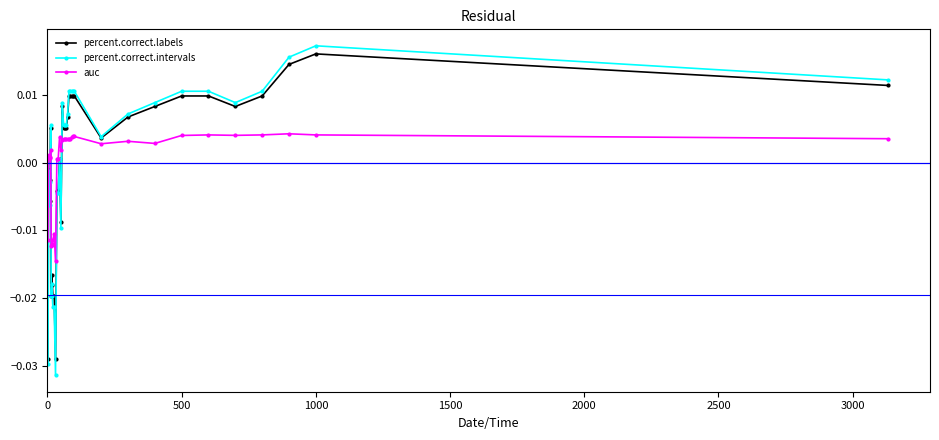

Which series has the largest range (max minus min)?

percent.correct.intervals